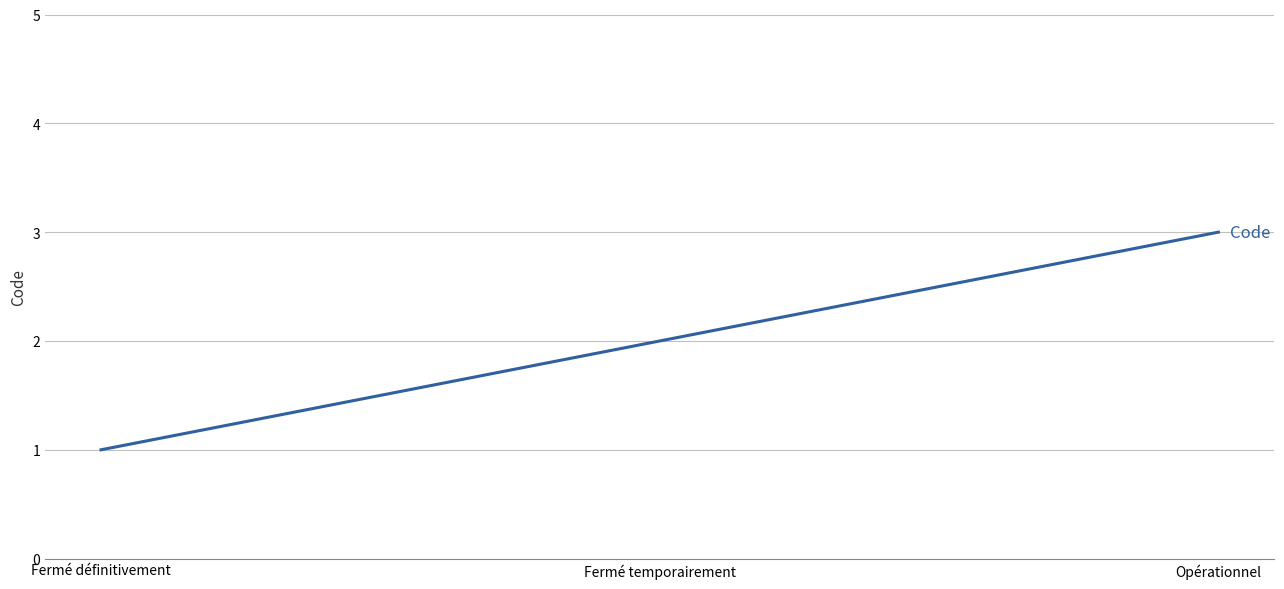

What position from the left is Fermé temporairement?

2